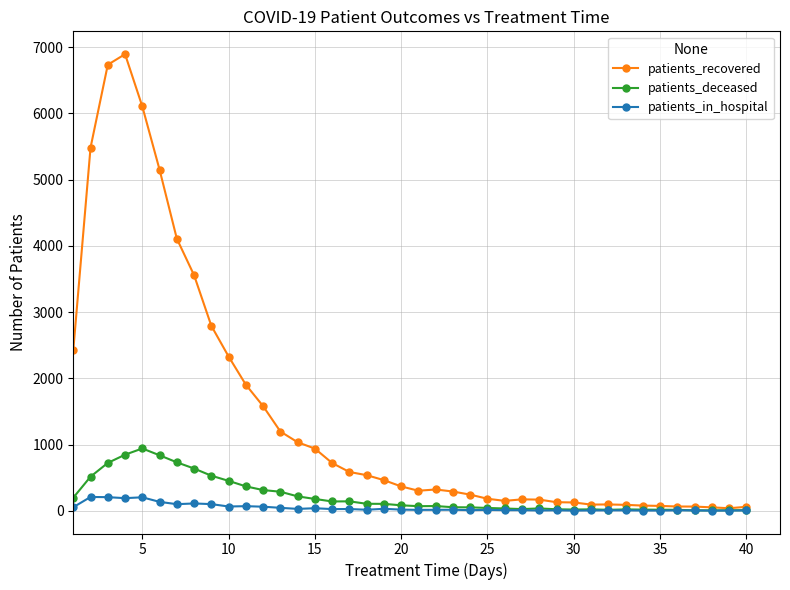

What is the sum of all patients_in_hospital values?

1895